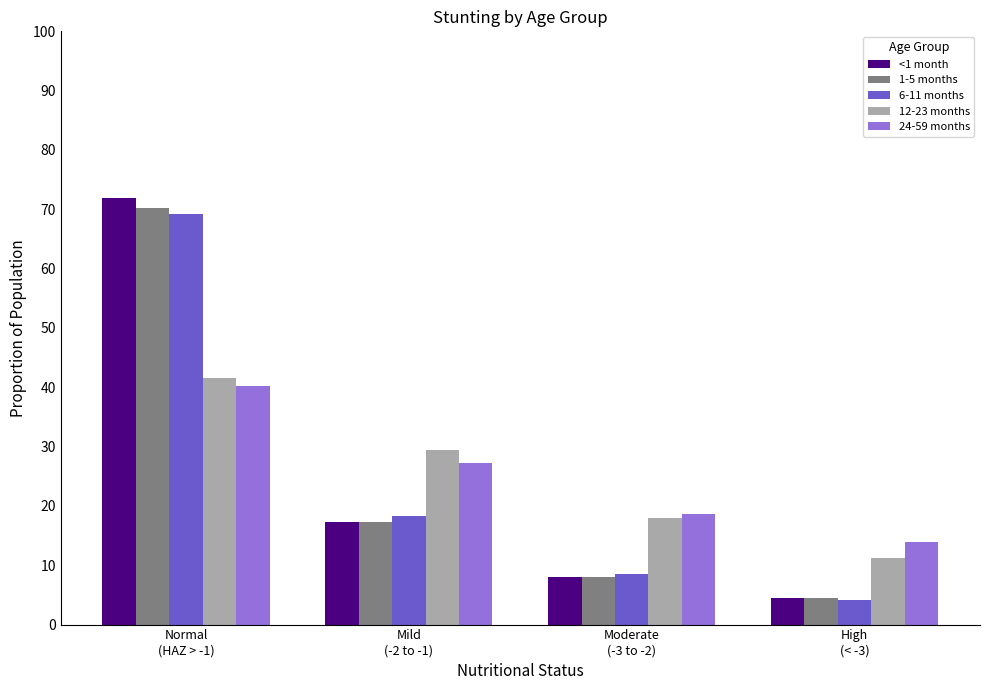

Where does the 12-23 months series first go above 29?

Normal
(HAZ > -1)